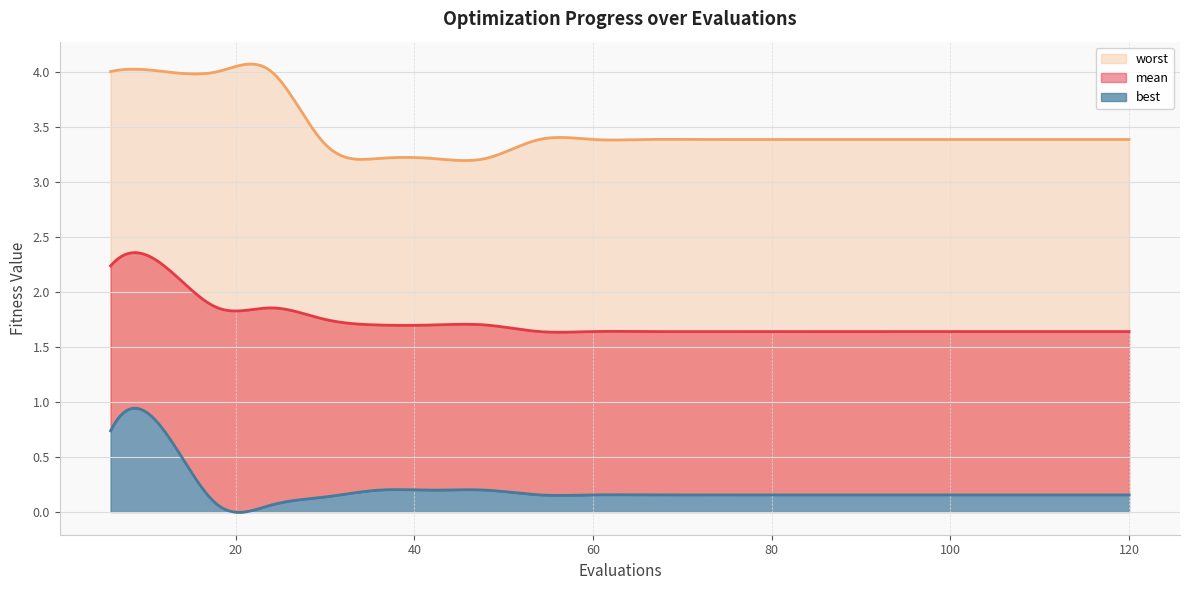

Reading right to left, extract all data points from this chart.

mean: 1.6	1.6	1.6	1.6	1.6	1.6	1.6	1.6	1.6	1.6	1.6	1.6	1.7	1.7	1.7	1.7	1.9	1.9	2.2	2.2
best: 0.2	0.2	0.2	0.2	0.2	0.2	0.2	0.2	0.2	0.2	0.2	0.2	0.2	0.2	0.2	0.1	0.1	0.1	0.7	0.7
worst: 3.4	3.4	3.4	3.4	3.4	3.4	3.4	3.4	3.4	3.4	3.4	3.4	3.2	3.2	3.2	3.3	4.0	4.0	4.0	4.0